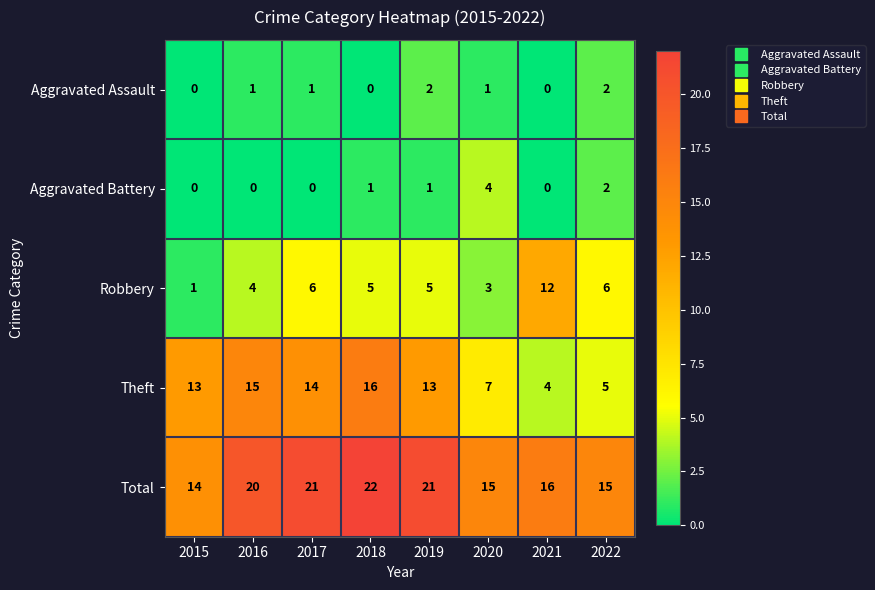

Rank the series at 2019 from lowest to highest value.

Aggravated Battery, Aggravated Assault, Robbery, Theft, Total